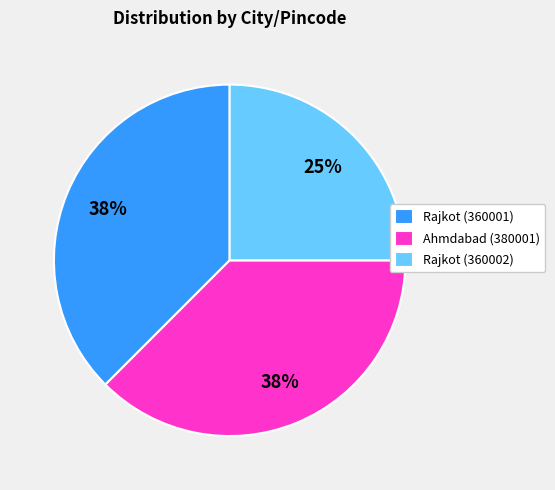

What percentage is the Rajkot (360002) slice, to the nearest percent?

25%